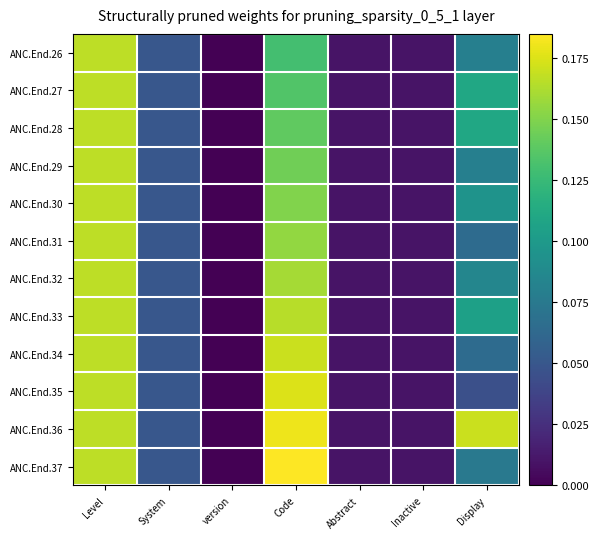

Reading left to right, list all the values displayed in this chart.

ANC.End.26: Level=0.2	System=0.1	version=0.0	Code=0.1	Abstract=0.0	Inactive=0.0	Display=0.1
ANC.End.27: Level=0.2	System=0.1	version=0.0	Code=0.1	Abstract=0.0	Inactive=0.0	Display=0.1
ANC.End.28: Level=0.2	System=0.1	version=0.0	Code=0.1	Abstract=0.0	Inactive=0.0	Display=0.1
ANC.End.29: Level=0.2	System=0.1	version=0.0	Code=0.1	Abstract=0.0	Inactive=0.0	Display=0.1
ANC.End.30: Level=0.2	System=0.1	version=0.0	Code=0.1	Abstract=0.0	Inactive=0.0	Display=0.1
ANC.End.31: Level=0.2	System=0.1	version=0.0	Code=0.2	Abstract=0.0	Inactive=0.0	Display=0.1
ANC.End.32: Level=0.2	System=0.1	version=0.0	Code=0.2	Abstract=0.0	Inactive=0.0	Display=0.1
ANC.End.33: Level=0.2	System=0.1	version=0.0	Code=0.2	Abstract=0.0	Inactive=0.0	Display=0.1
ANC.End.34: Level=0.2	System=0.1	version=0.0	Code=0.2	Abstract=0.0	Inactive=0.0	Display=0.1
ANC.End.35: Level=0.2	System=0.1	version=0.0	Code=0.2	Abstract=0.0	Inactive=0.0	Display=0.0
ANC.End.36: Level=0.2	System=0.1	version=0.0	Code=0.2	Abstract=0.0	Inactive=0.0	Display=0.2
ANC.End.37: Level=0.2	System=0.1	version=0.0	Code=0.2	Abstract=0.0	Inactive=0.0	Display=0.1